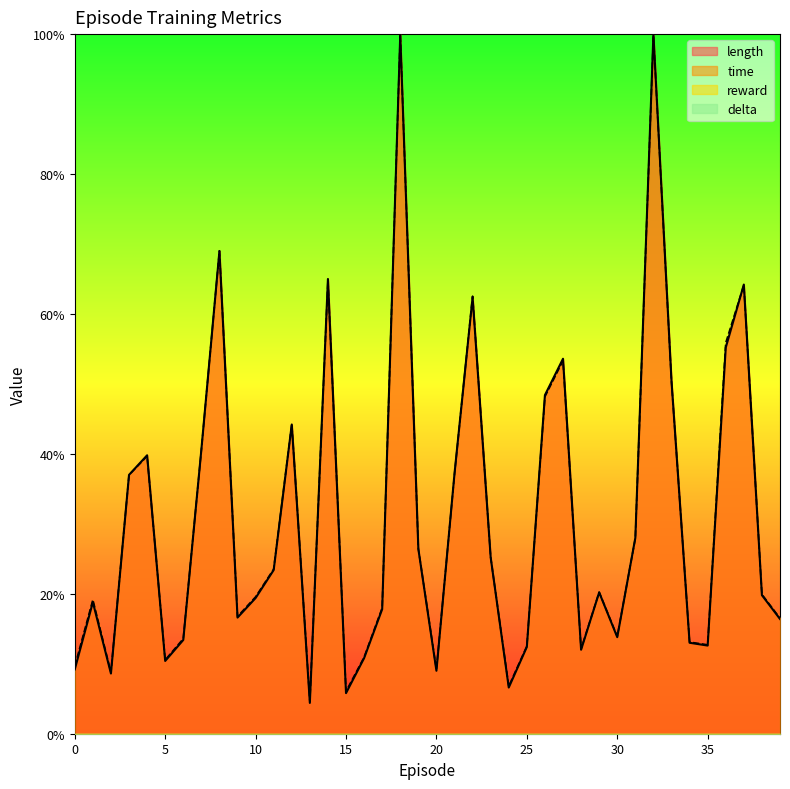

Does the chart have visible grid lines?

No